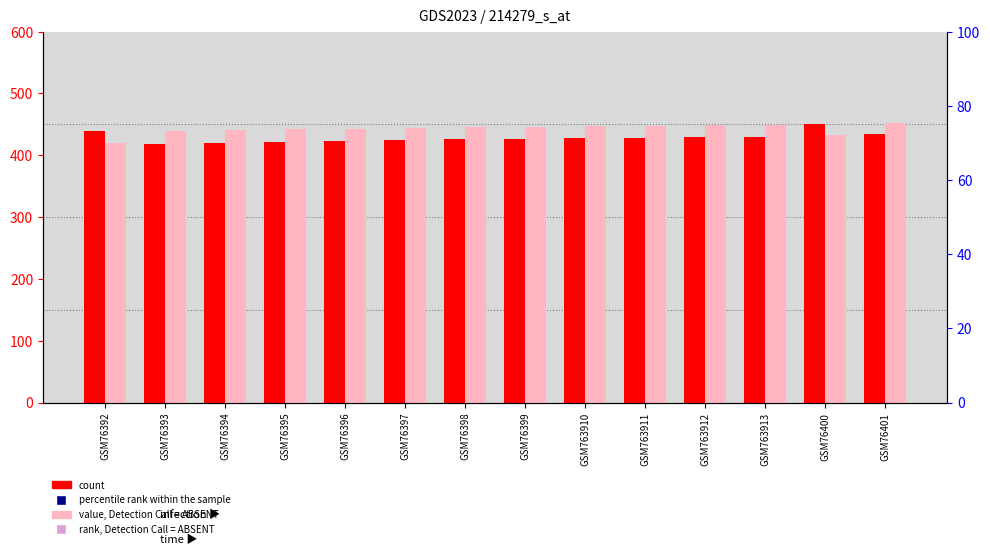

Which series reaches the maximum Y coordinate?

col_14 (value, Absent)